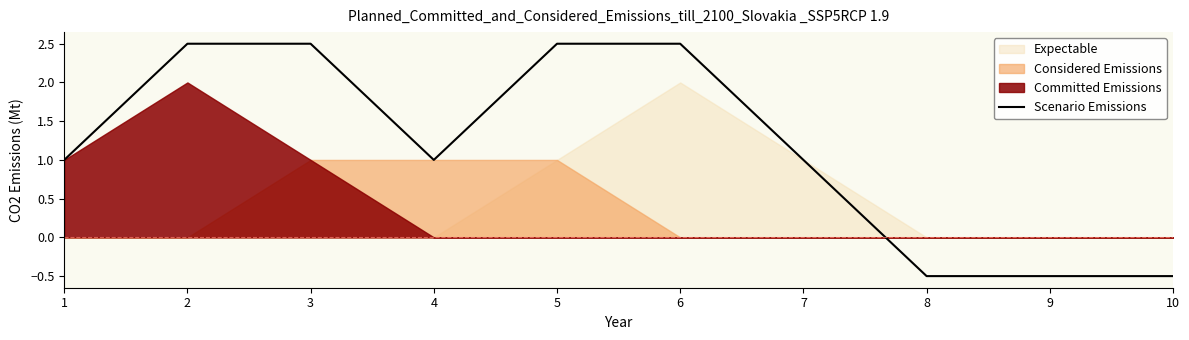

The chart shows a value of 2.5 at 3. True or false?

True